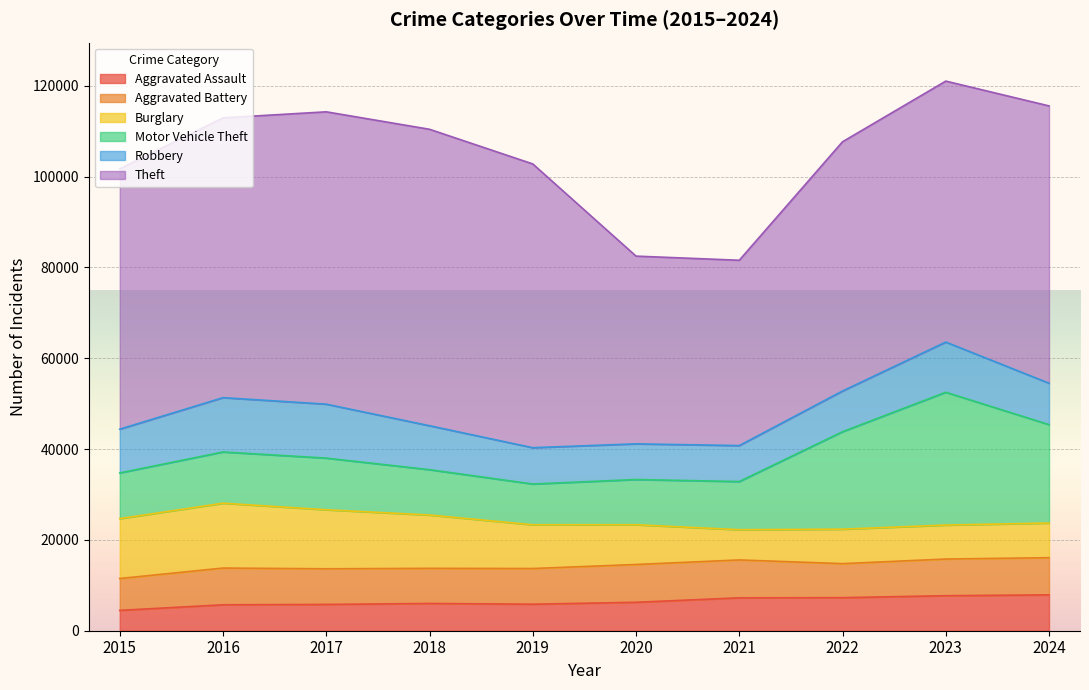

At which category is the sum across all series the highest?

2023